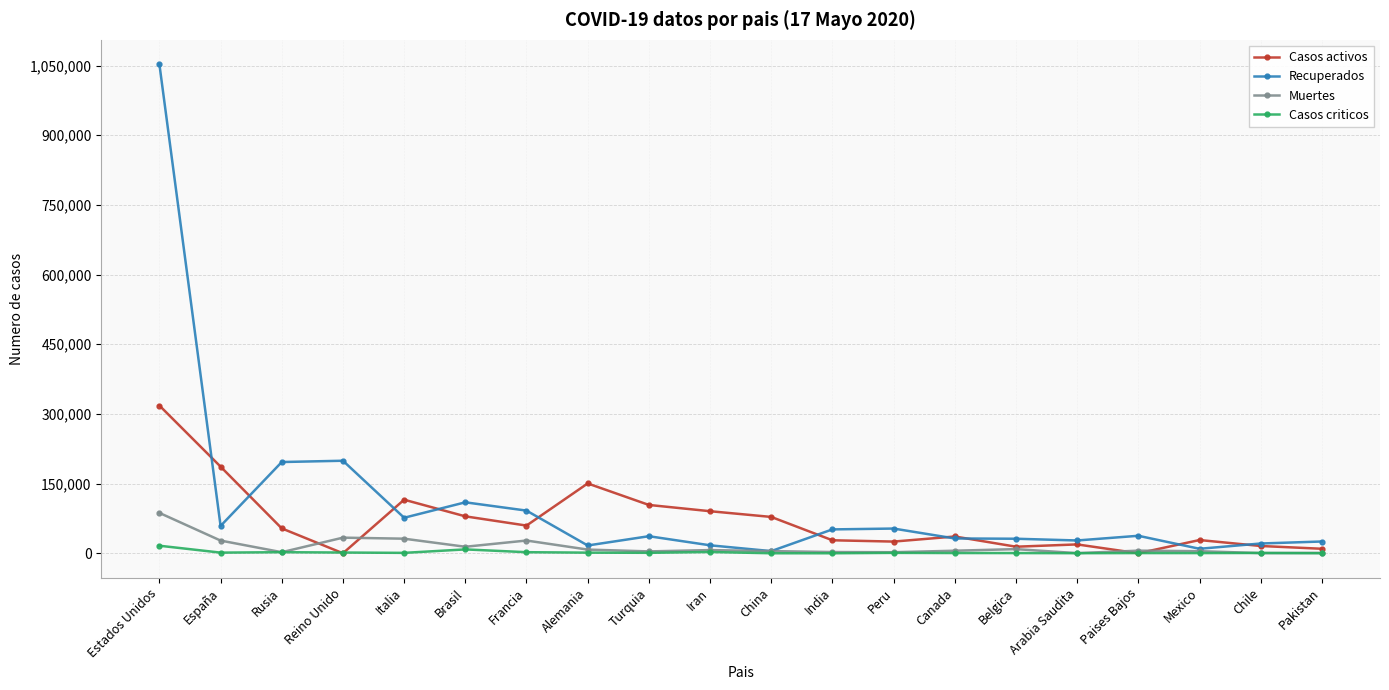

Where does the Muertes series first go above 5590?

Estados Unidos